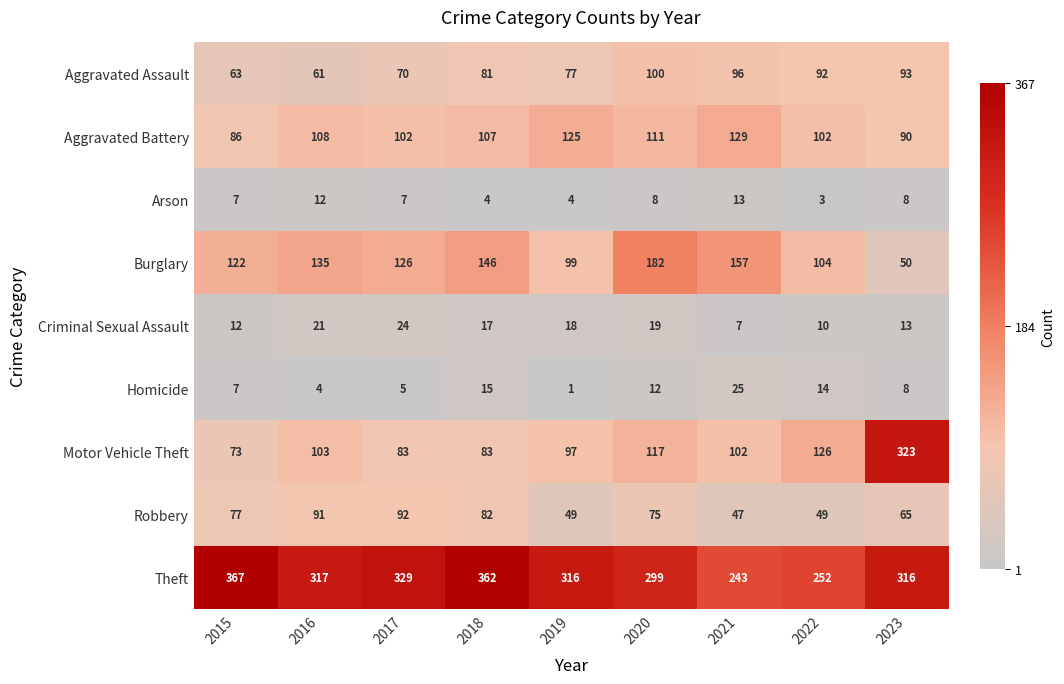

At which label does Motor Vehicle Theft first exceed 102?

2016